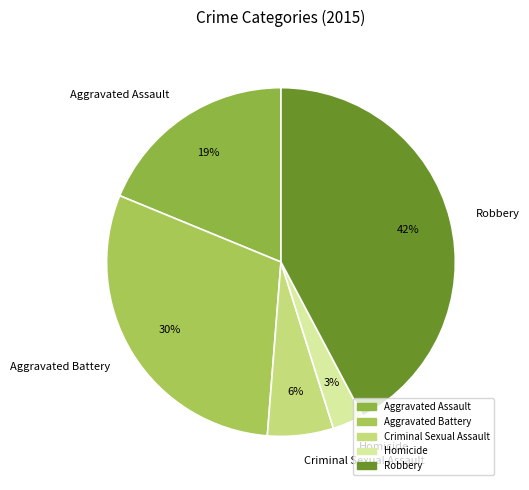

Approximately how many times larger is the value at Aggravated Battery compared to Robbery?

0.7